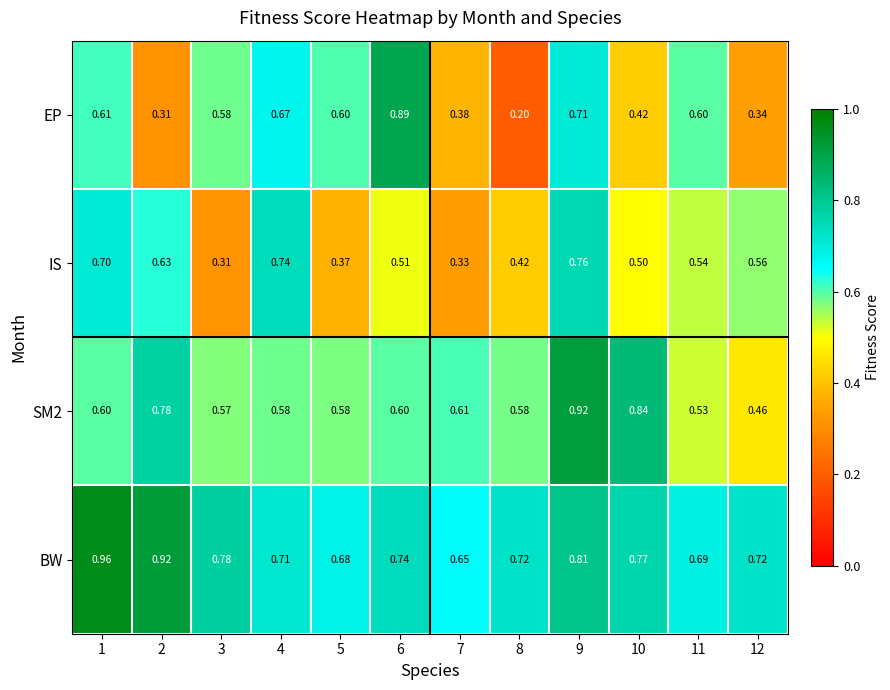

At which category is the sum across all series the highest?

9